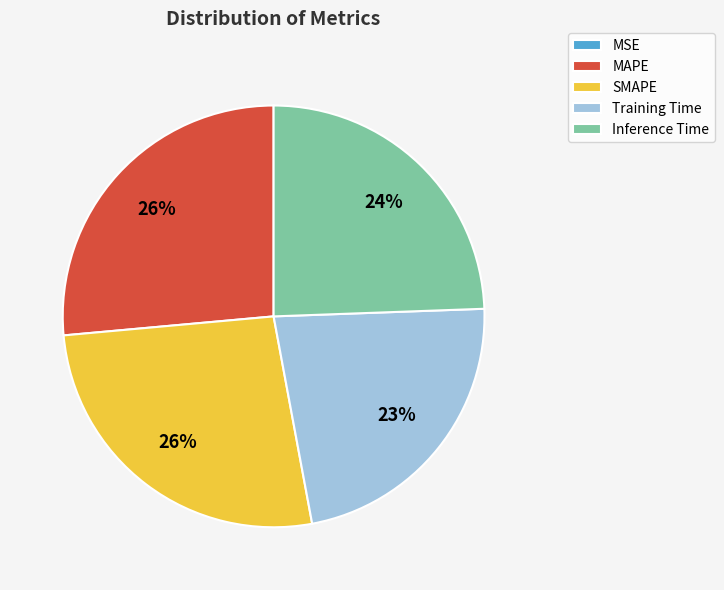

Does any single category account for the majority?

No